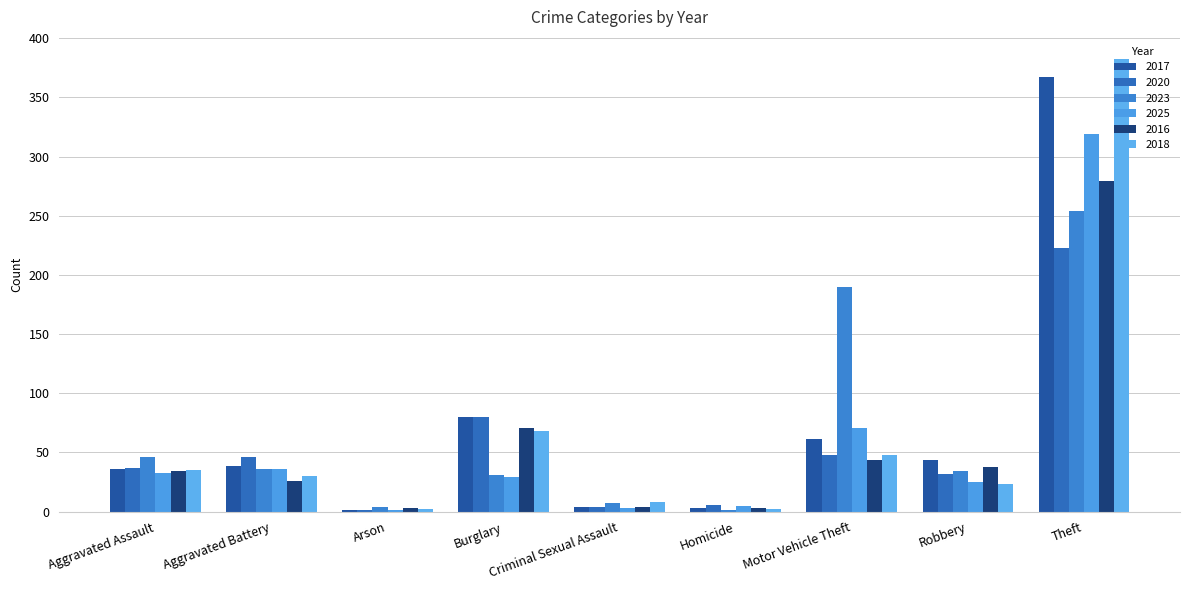

What position from the right is Burglary?

6